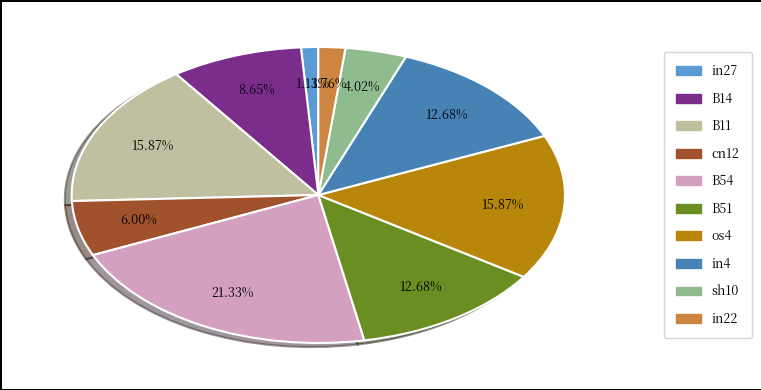

To the nearest percent, what is the difference between the largest and smallest slice percentages?

20%